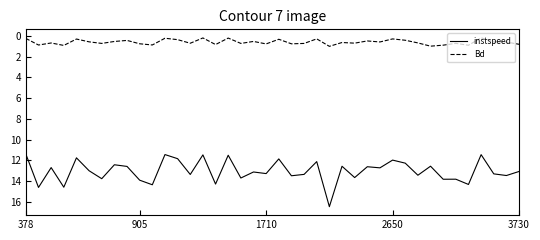

Which series has the largest range (max minus min)?

instspeed